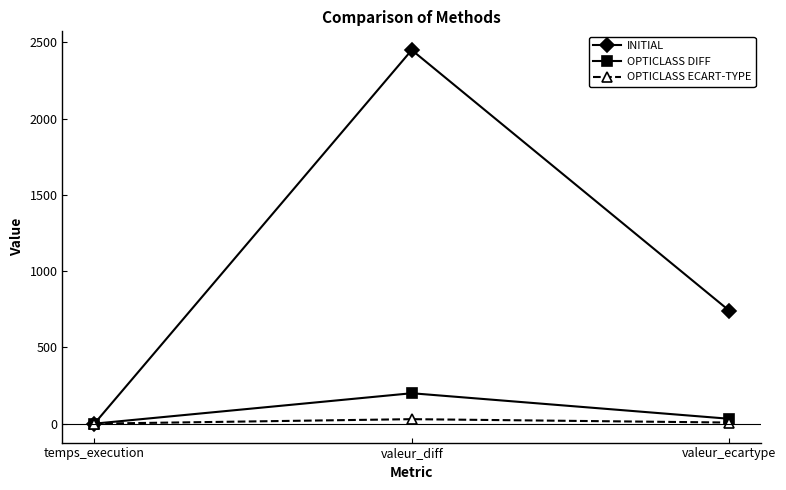

Rank the categories by OPTICLASS DIFF value from lowest to highest.

temps_execution, valeur_ecartype, valeur_diff